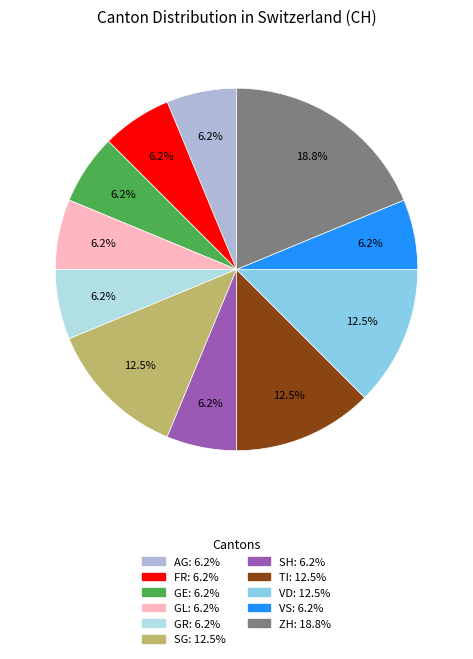

Does any single category account for the majority?

No